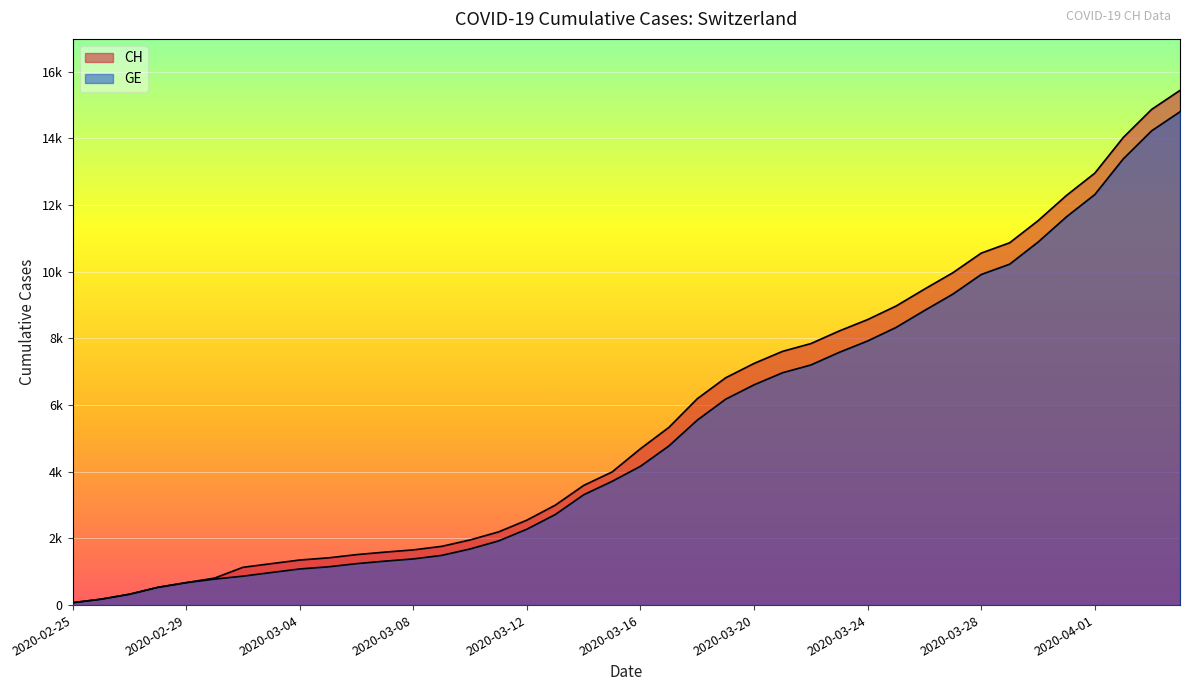

At which label does GE first exceed 4164?

2020-03-17